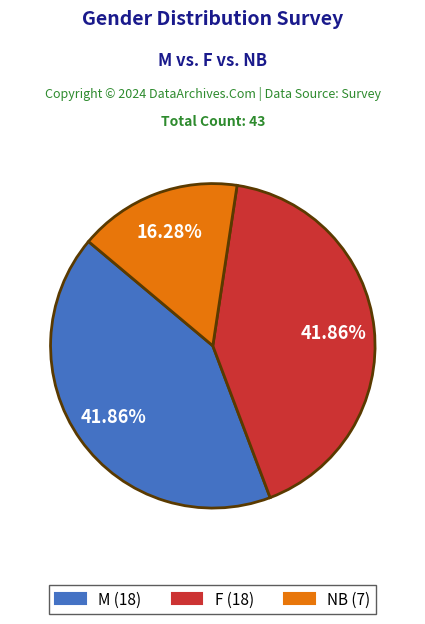

What is the total percentage of NB and F?

58.1%